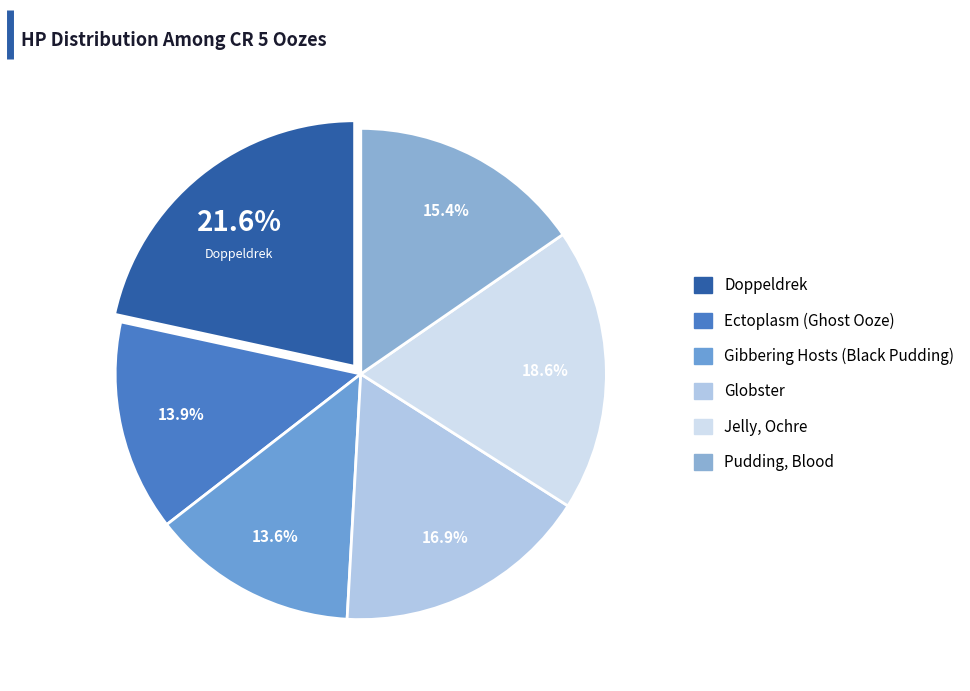

What is the total percentage of Jelly, Ochre and Pudding, Blood?

34.0%